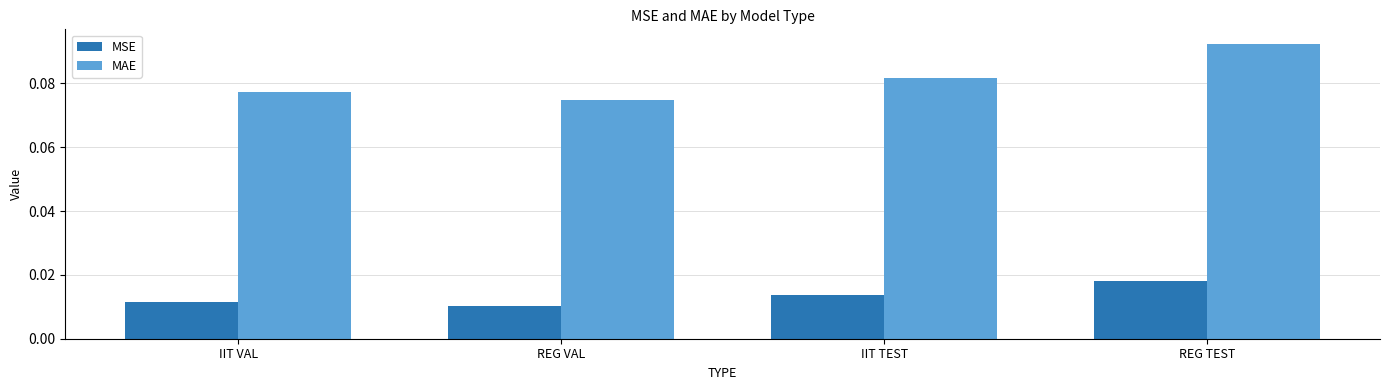

Which series changed the most between REG VAL and IIT TEST?

MAE